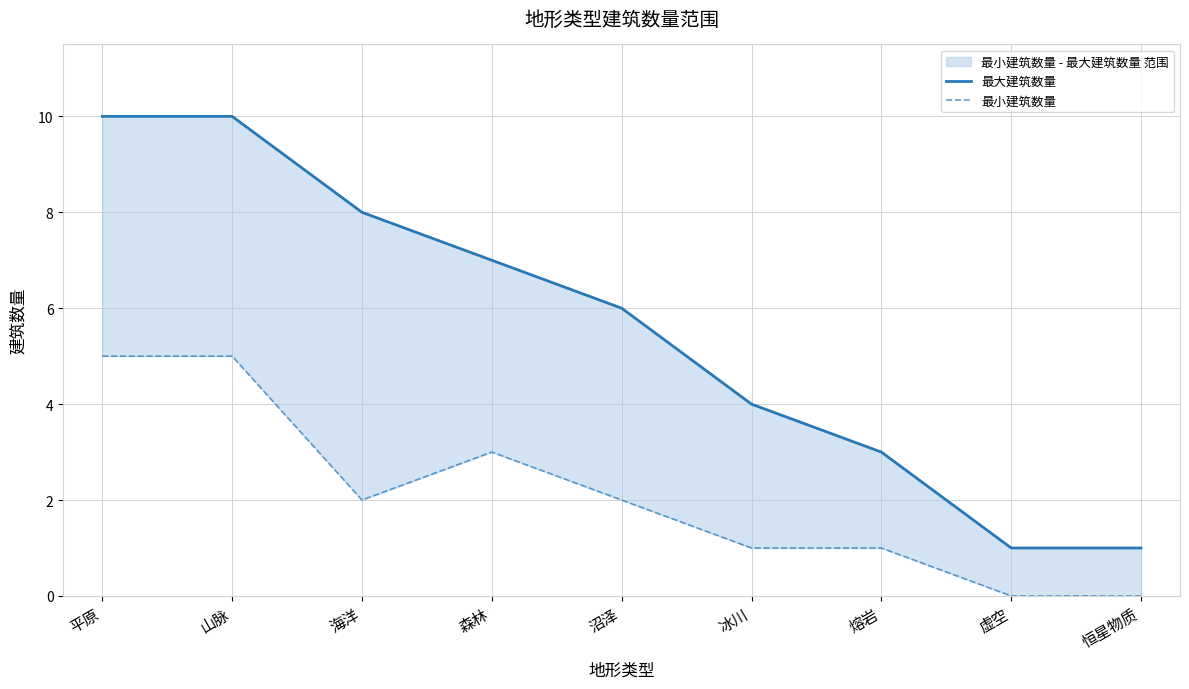

Reading left to right, transcribe all the data shown in this chart.

最大建筑数量: 10	10	8	7	6	4	3	1	1
最小建筑数量: 5	5	2	3	2	1	1	0	0